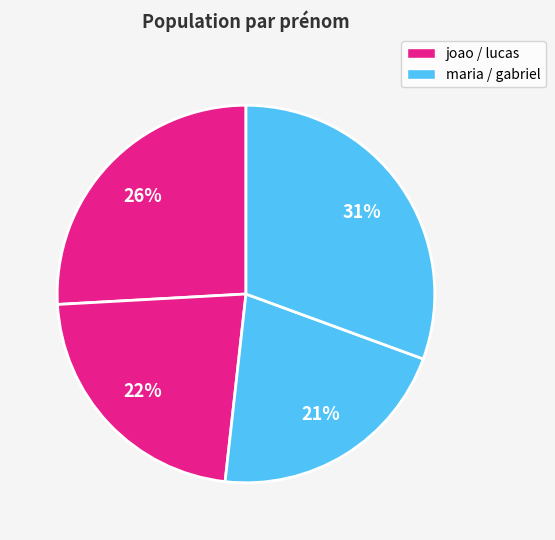

What is the smallest slice in the pie chart?

maria